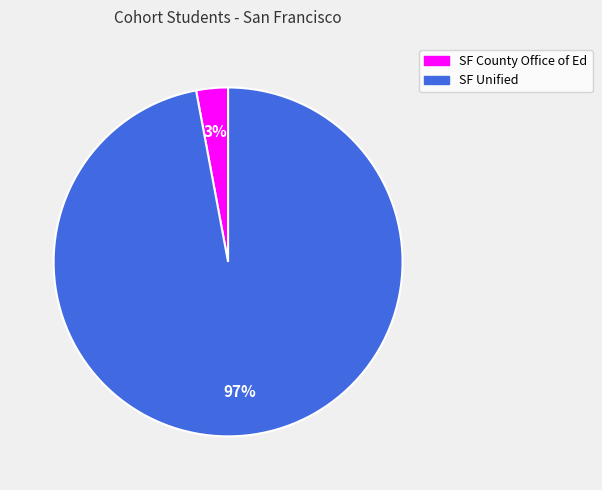

To the nearest percent, what is the average slice percentage?

50%